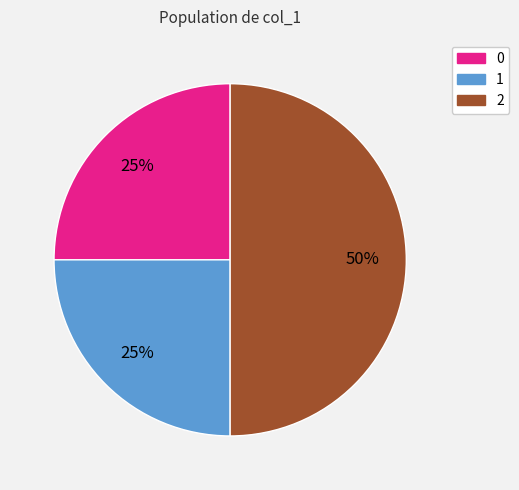

To the nearest percent, what is the difference between the largest and smallest slice percentages?

25%